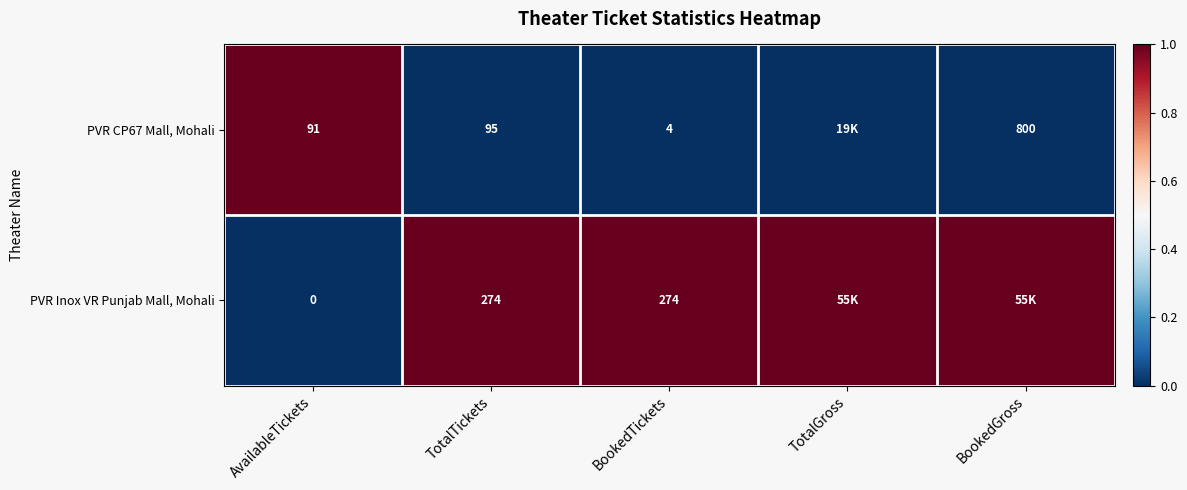

What is the spread (max minus min) of values at AvailableTickets?

91